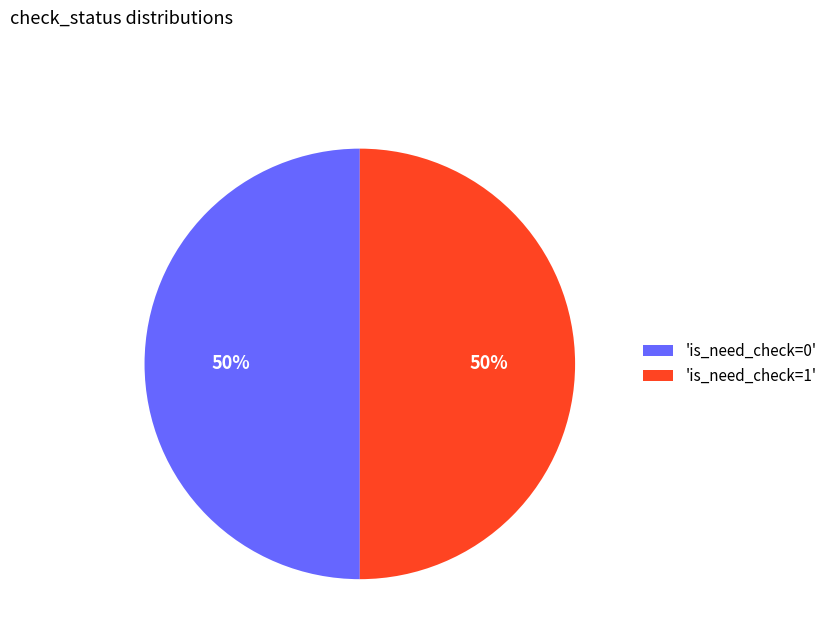

What percentage is the 'is_need_check=0' slice, to the nearest percent?

50%